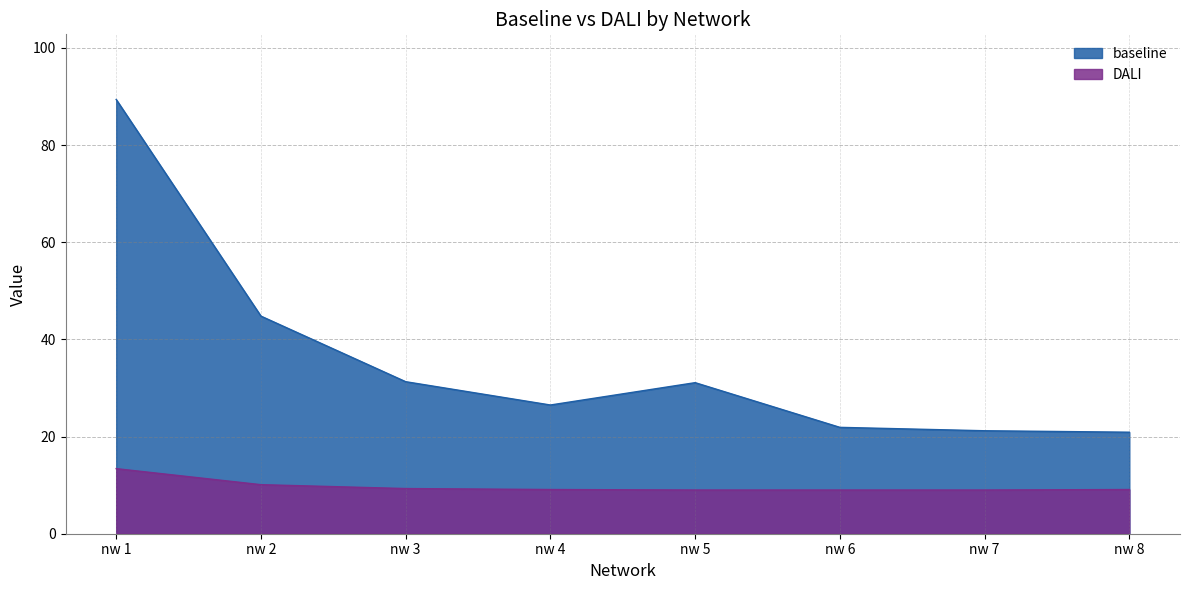

What is the average value of the DALI series?

9.8